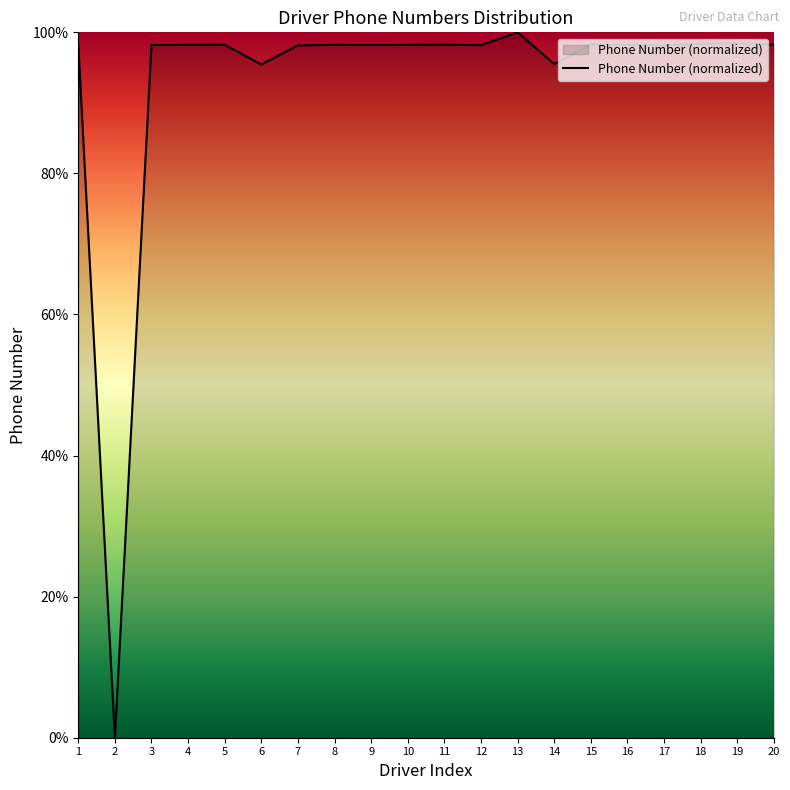

What is the change in value from 10 to 13?

+1.8